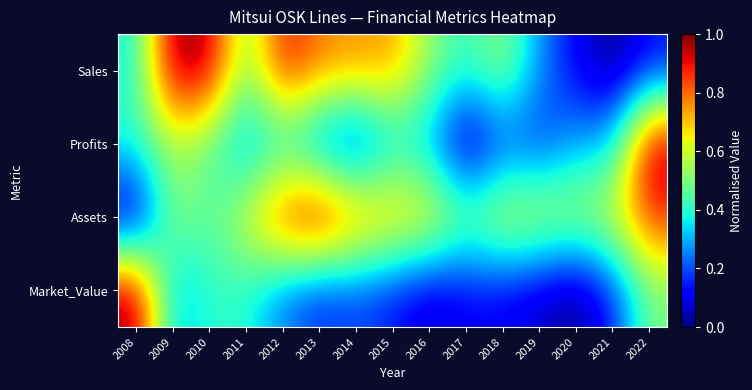

Reading left to right, what are all the values shown in this chart?

Sales: 2008=0.4	2009=1.0	2010=1.0	2011=0.5	2012=0.9	2013=0.8	2014=0.8	2015=0.7	2016=0.5	2017=0.4	2018=0.5	2019=0.3	2020=0.1	2021=0.0	2022=0.1
Profits: 2008=0.4	2009=0.6	2010=0.5	2011=0.3	2012=0.4	2013=0.2	2014=0.1	2015=0.3	2016=0.3	2017=0.0	2018=0.2	2019=0.2	2020=0.3	2021=0.3	2022=1.0
Assets: 2008=0.0	2009=0.5	2010=0.5	2011=0.6	2012=0.9	2013=1.0	2014=0.8	2015=0.7	2016=0.7	2017=0.5	2018=0.6	2019=0.6	2020=0.6	2021=0.6	2022=0.9
Market_Value: 2008=1.0	2009=0.3	2010=0.4	2011=0.4	2012=0.2	2013=0.2	2014=0.2	2015=0.1	2016=0.1	2017=0.1	2018=0.1	2019=0.1	2020=0.0	2021=0.1	2022=0.5